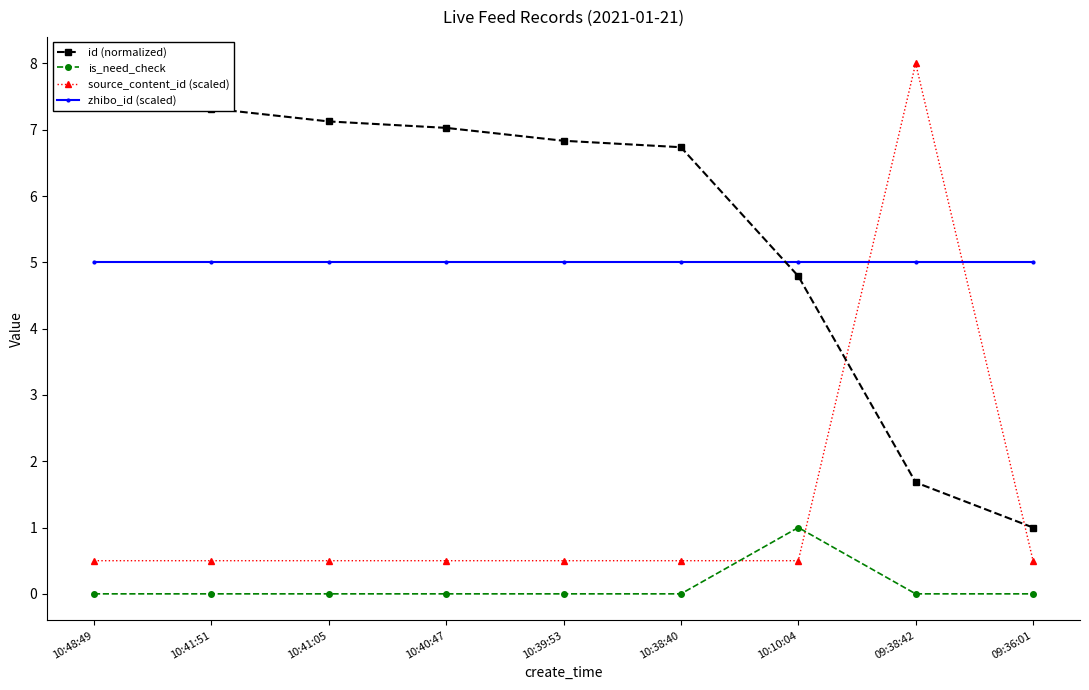

Is this an area chart (filled region under the line)?

No